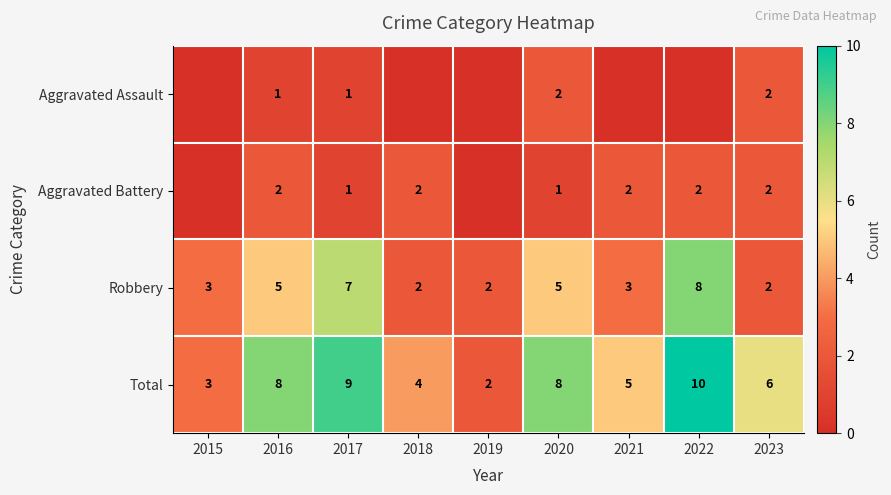

Between 2015 and 2017, which is larger?

2017